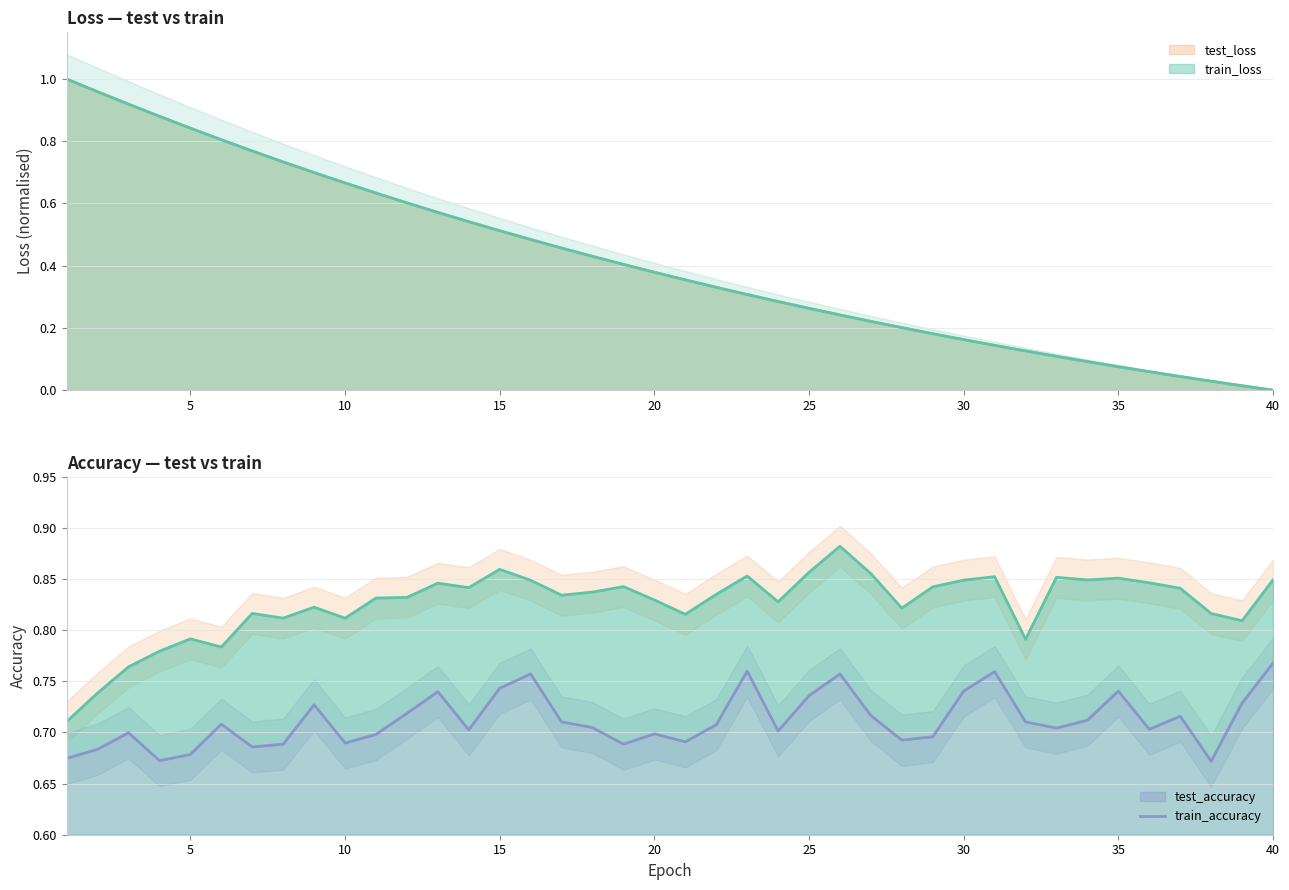

Which series ends up on top after the final intersection of train_accuracy and test_loss?

train_accuracy